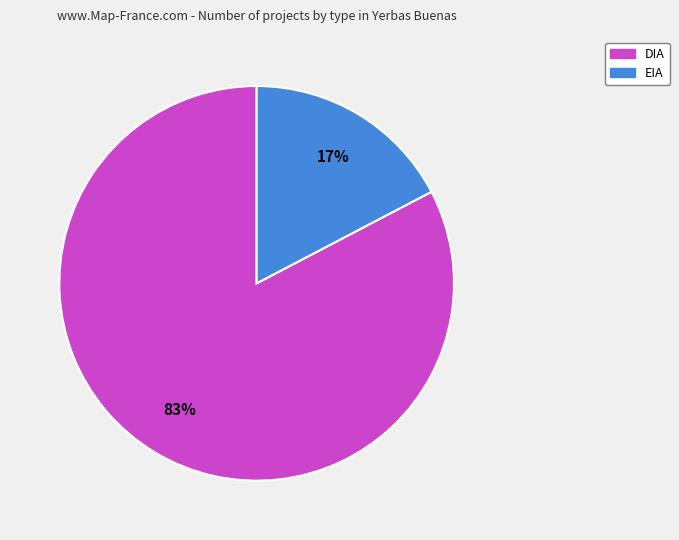

Which category accounts for the majority?

DIA